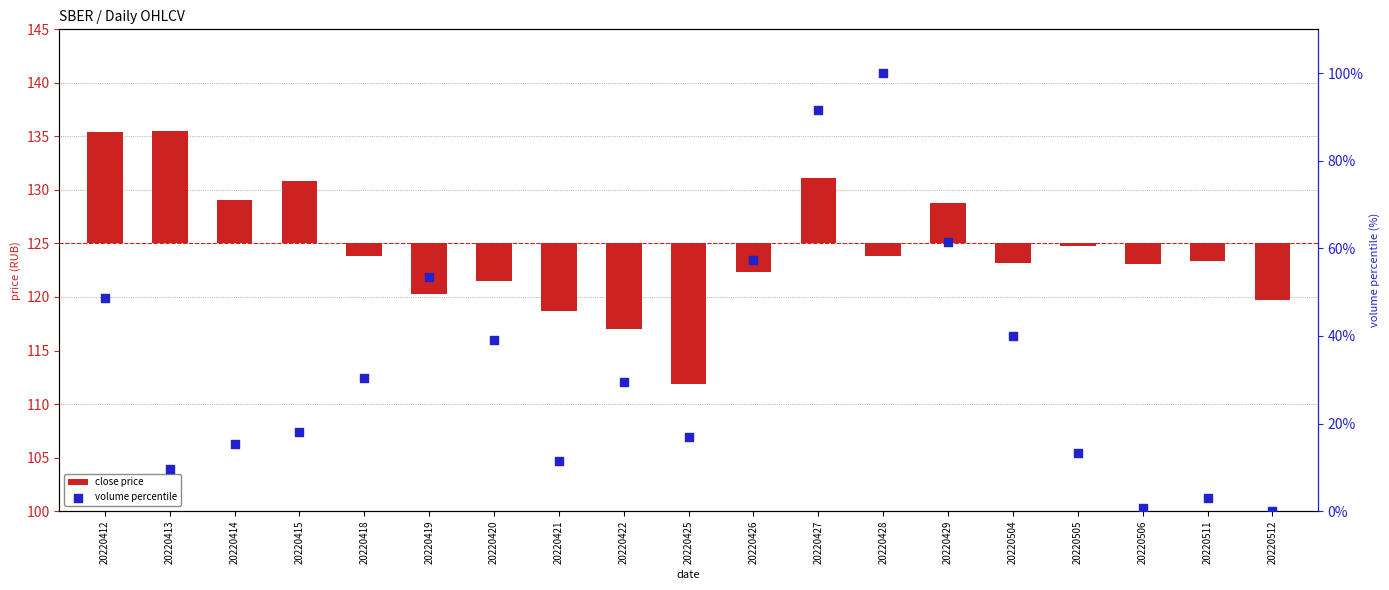

Which series has the largest total across all categories?

volume percentile